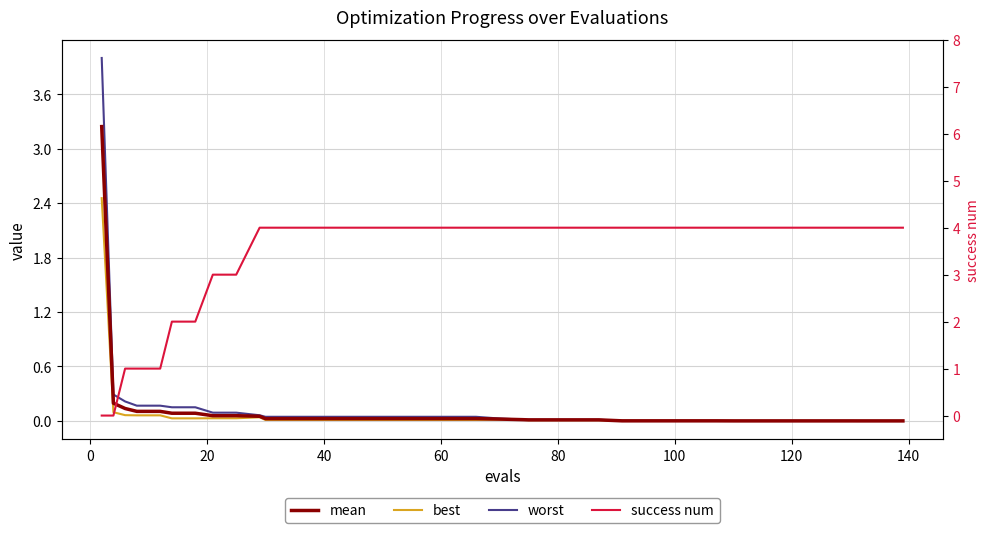

Which series has the largest range (max minus min)?

success num